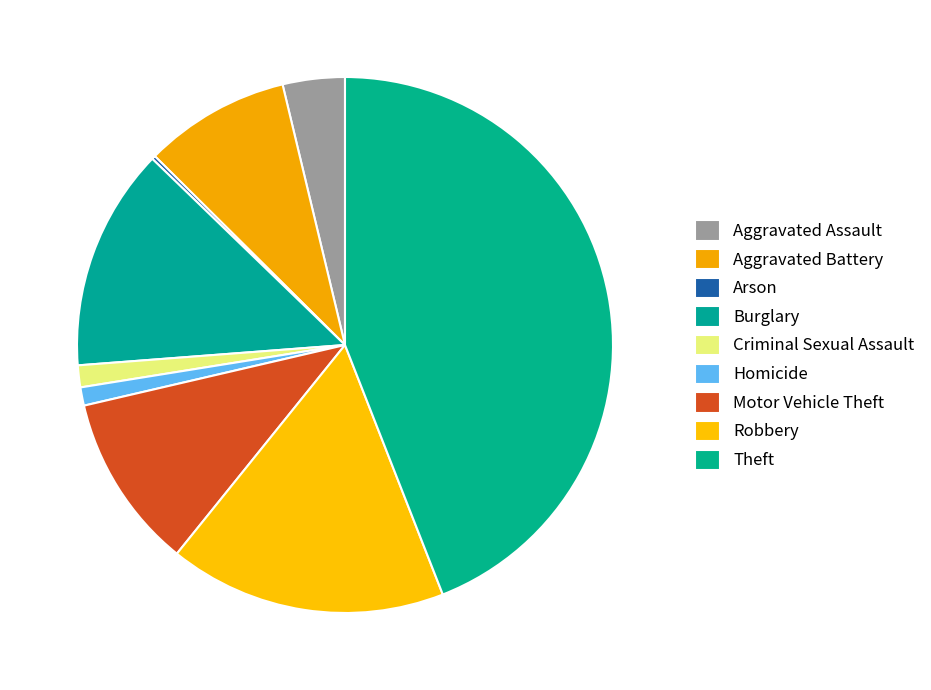

Is Aggravated Battery the majority of the pie?

No